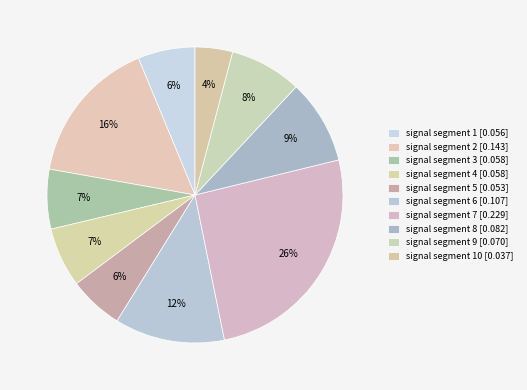

How many segments does this pie chart have?

10